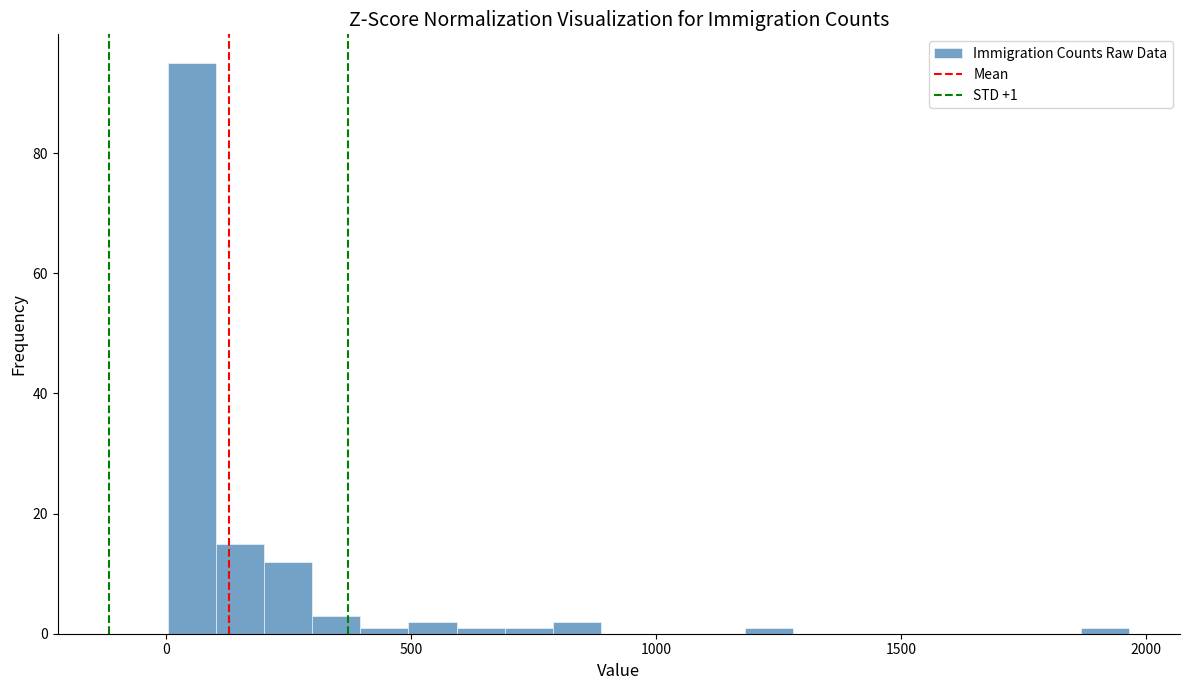

Read against the x-axis, roughly where is the centre of the tallest bar?

50